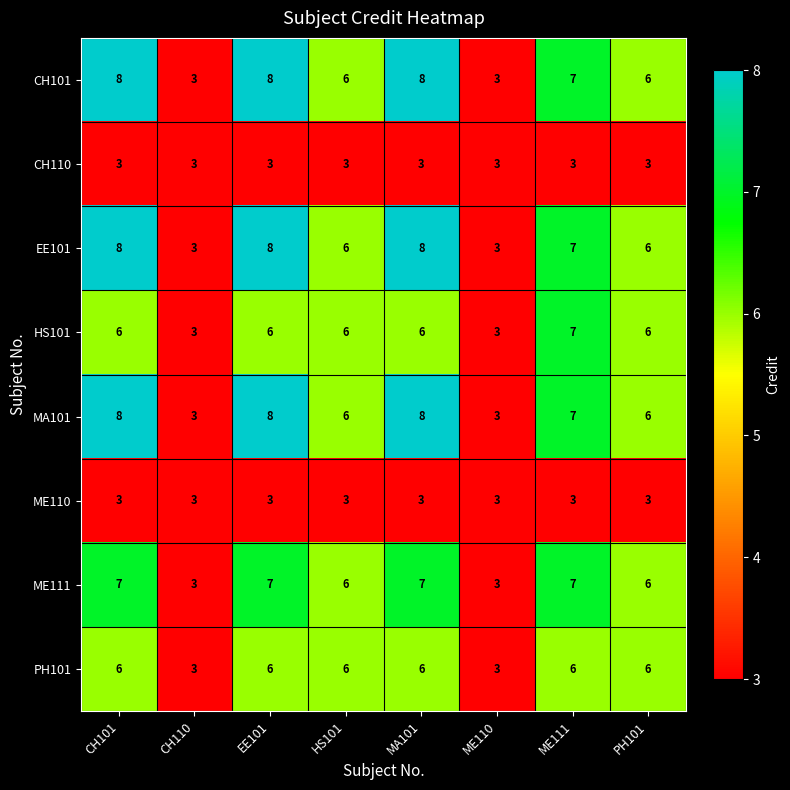

The value of ME111 at EE101 is 2. True or false?

False